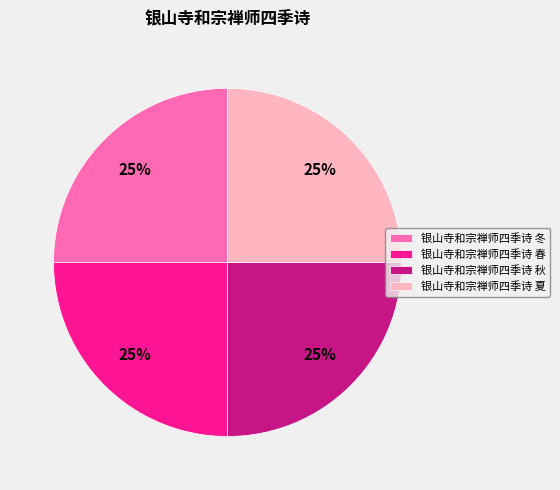

Does 银山寺和宗禅师四季诗 秋 represent more than half of the total?

No